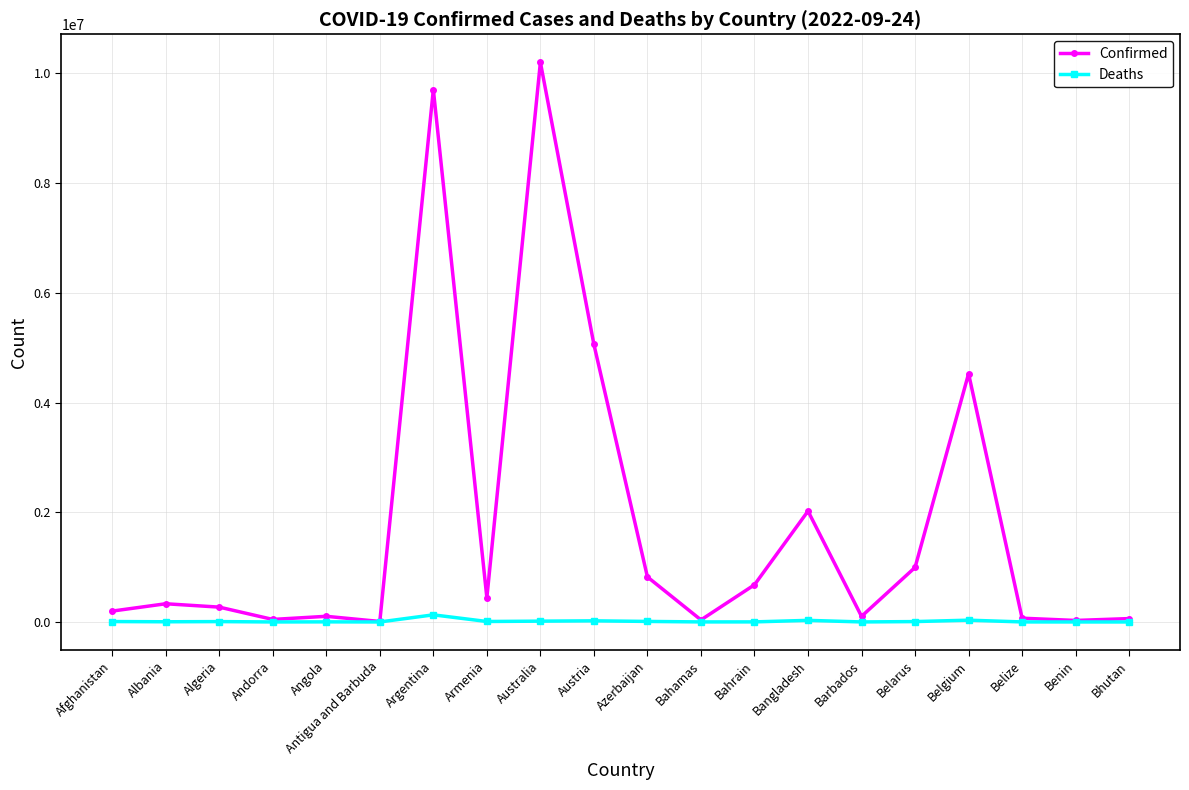

In Deaths, how many points are lower than both neighbors (excluding endpoints)?

6